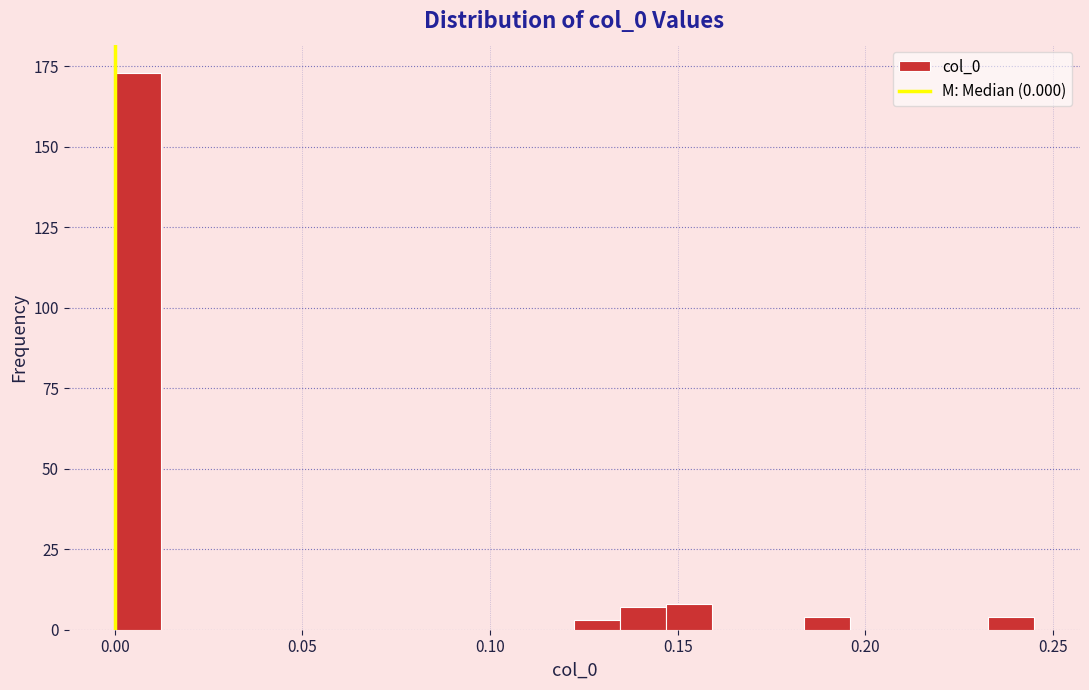

Read against the x-axis, roughly where is the centre of the tallest bar?

0.005